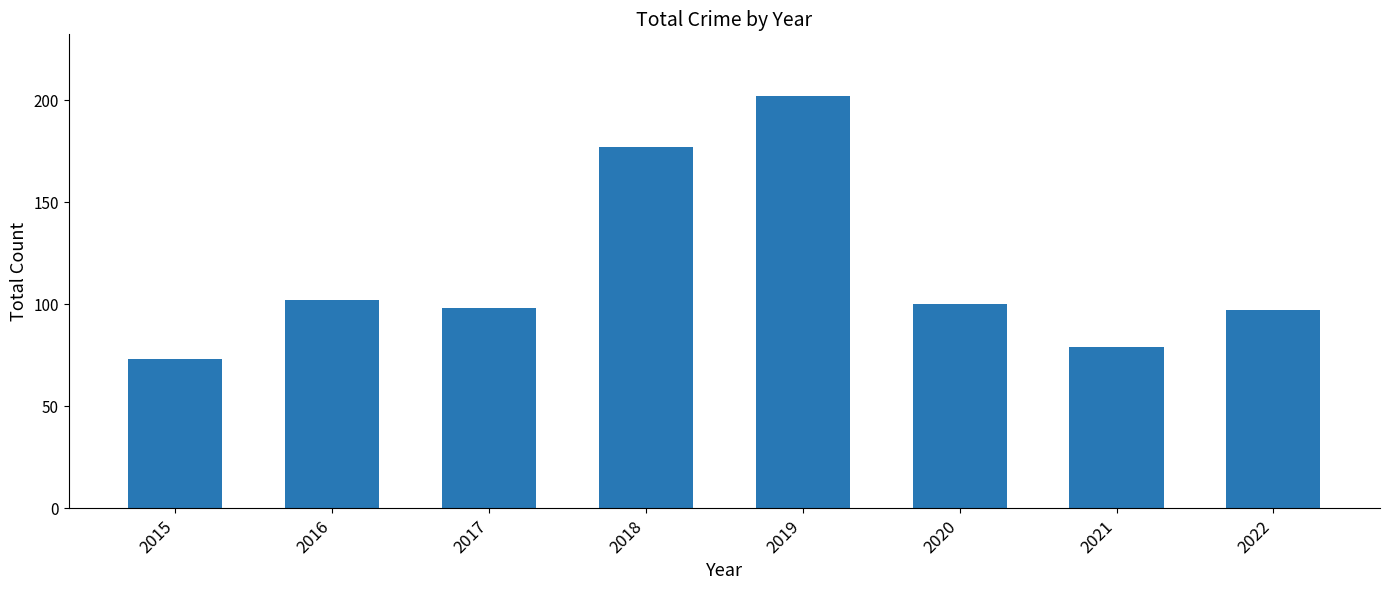

Is it true that the value at 2022 is 97?

True